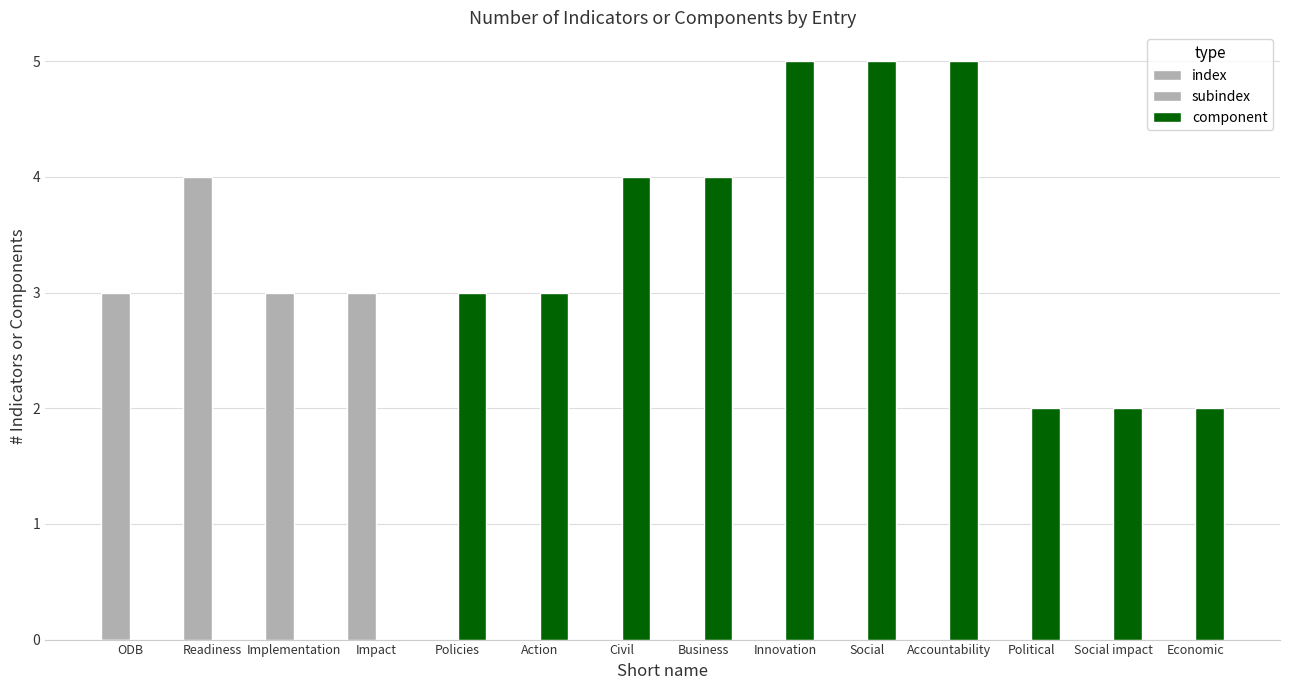

Is it true that index equals -2 at Political?

False